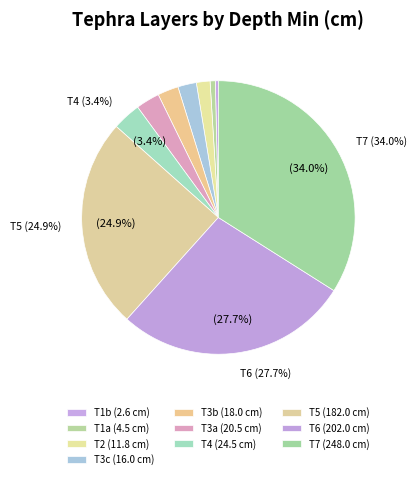

What is the smallest slice in the pie chart?

T1b